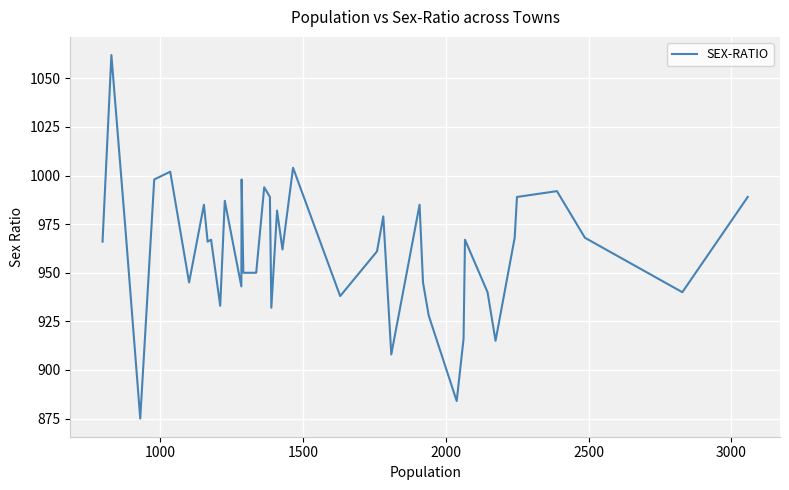

Does the chart have visible grid lines?

Yes